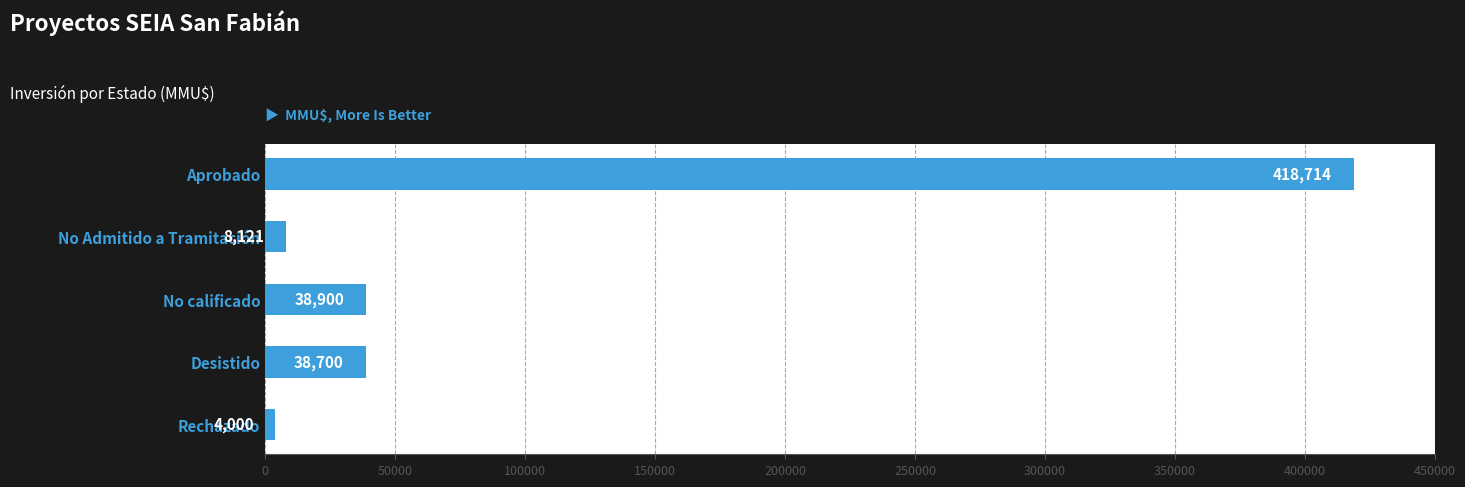

Count the number of categories in the chart.

5